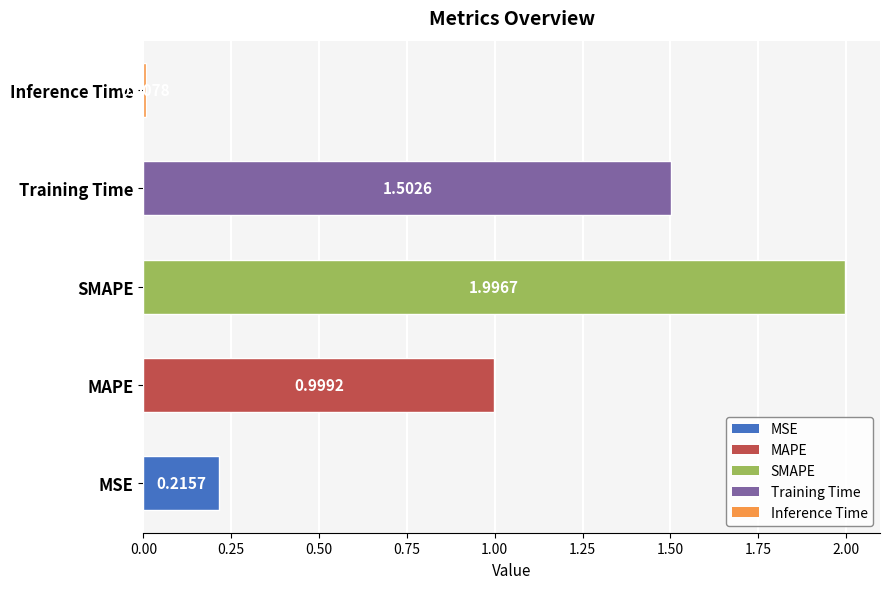

What is the difference between the maximum and minimum values?

2.0